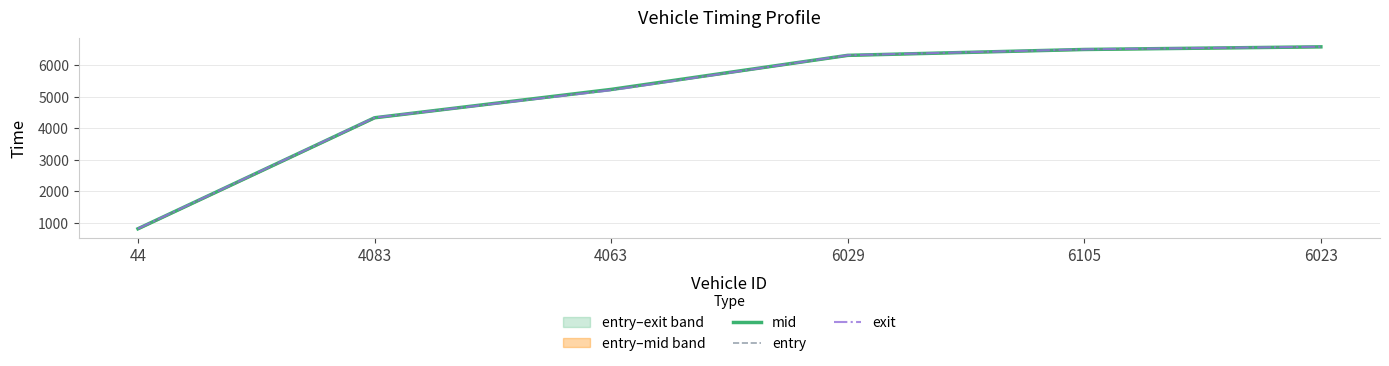

Rank the categories by mid value from lowest to highest.

44, 4083, 4063, 6029, 6105, 6023